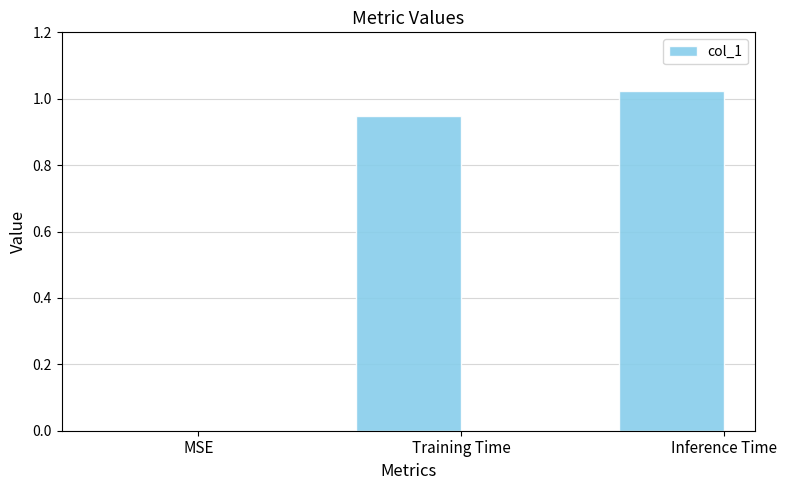

Between Training Time and Inference Time, which is larger?

Inference Time